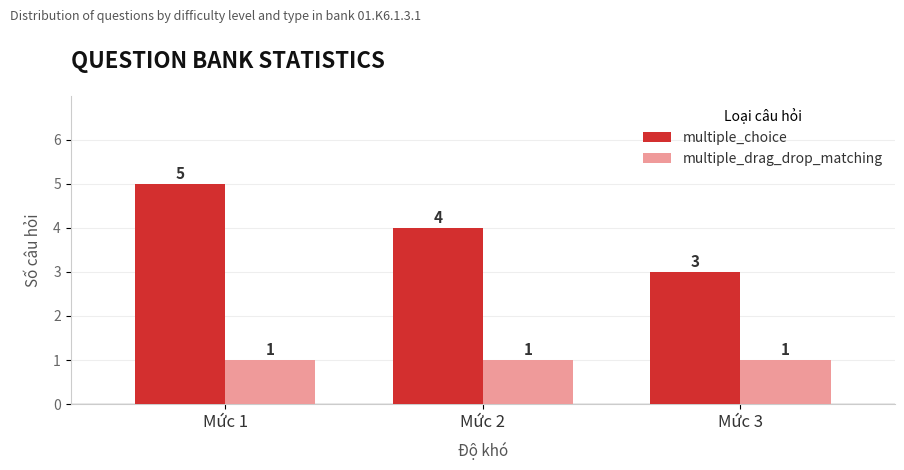

Which series has the largest total across all categories?

multiple_choice